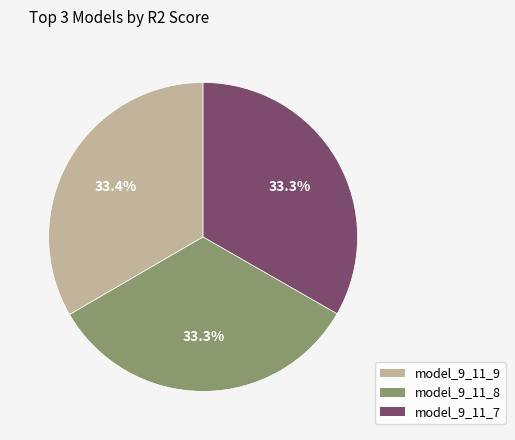

To the nearest percent, what is the average slice percentage?

33%